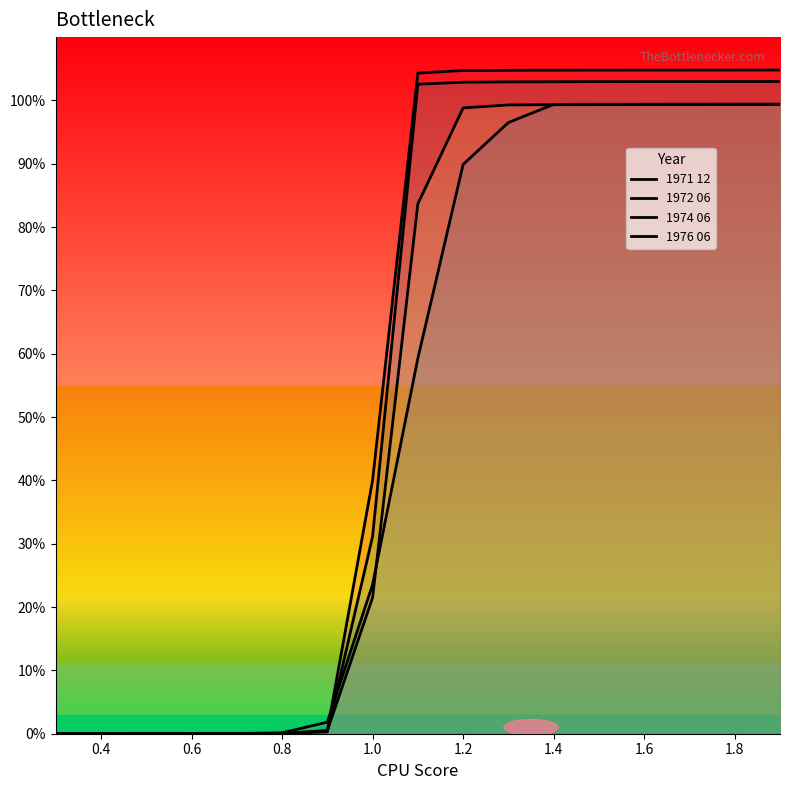

How many data points in 1974 06 are above 0?

16